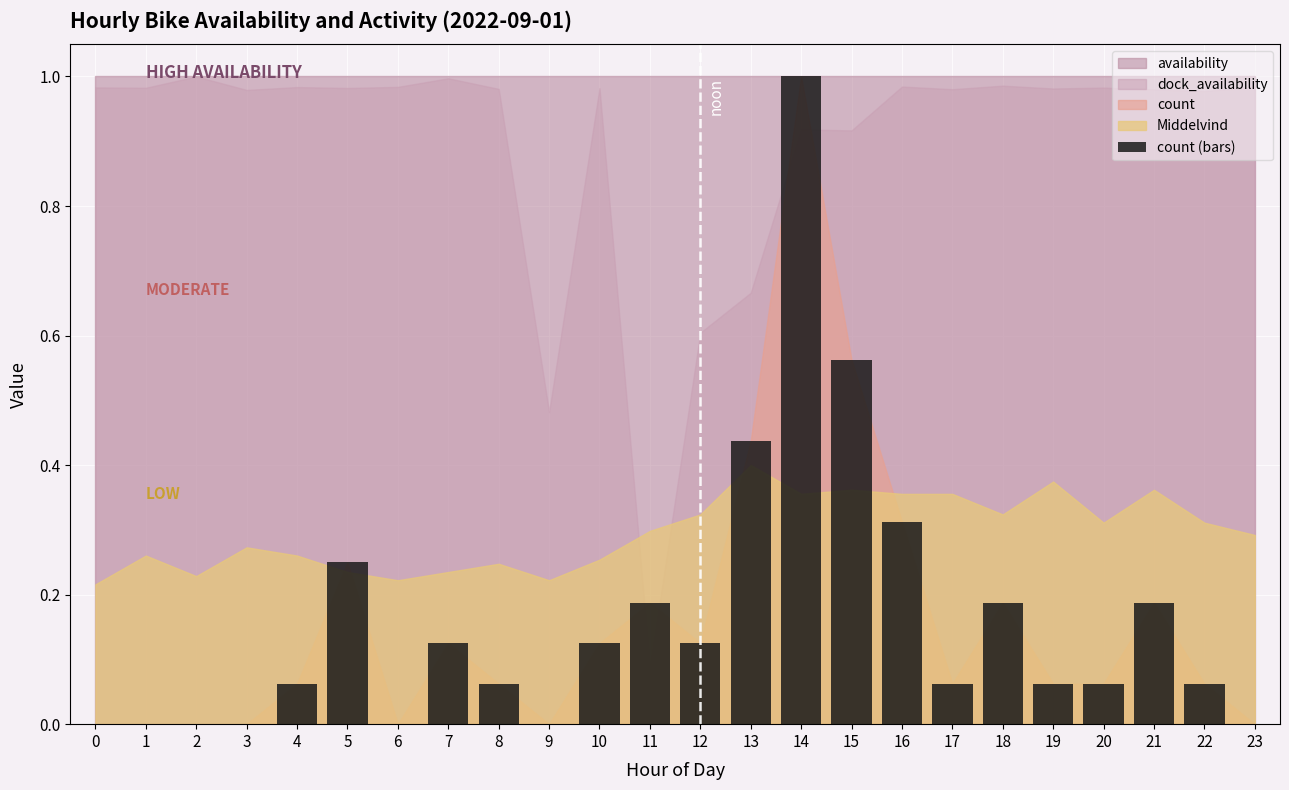

What is the sum of all values?

3.9